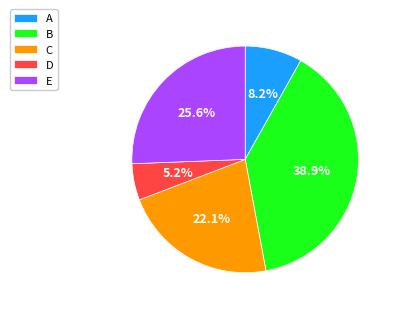

How many slices are in this pie chart?

5